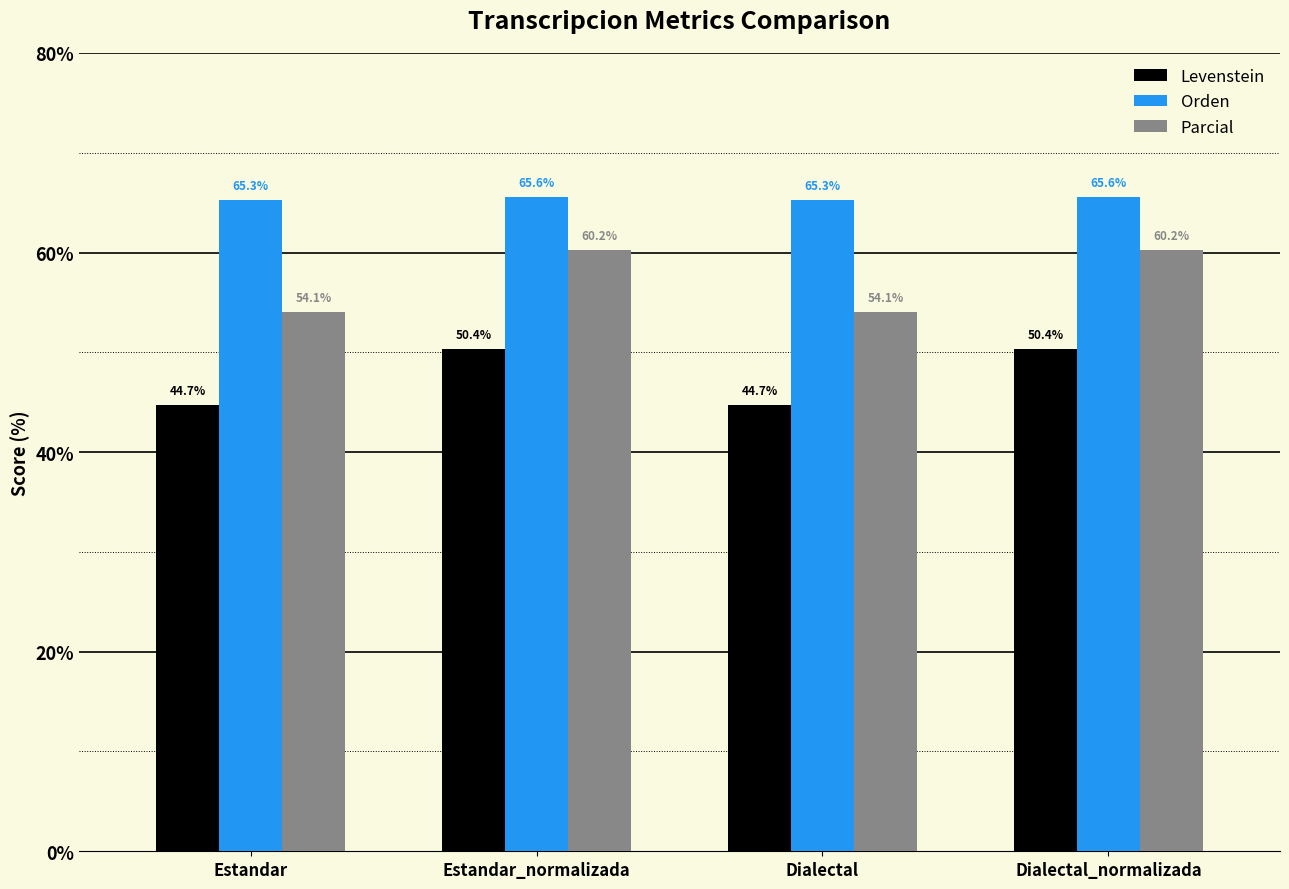

What is the label of the 2nd bar from the right?

Dialectal